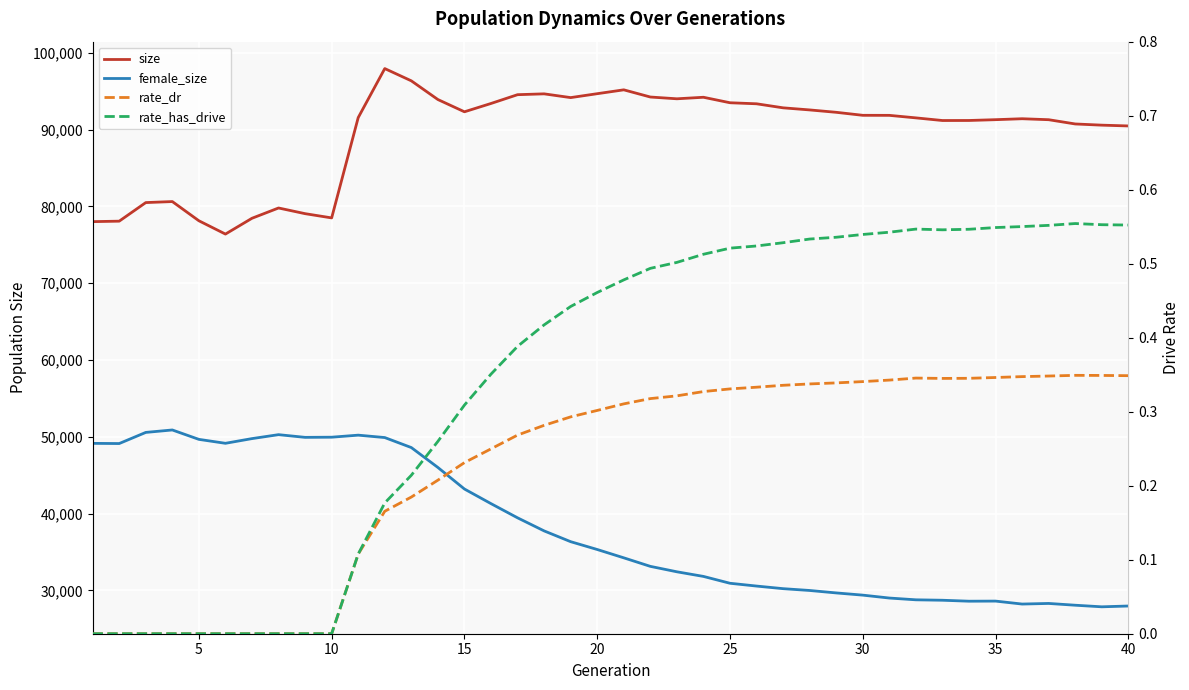

What is the greatest value displayed?

97961.0